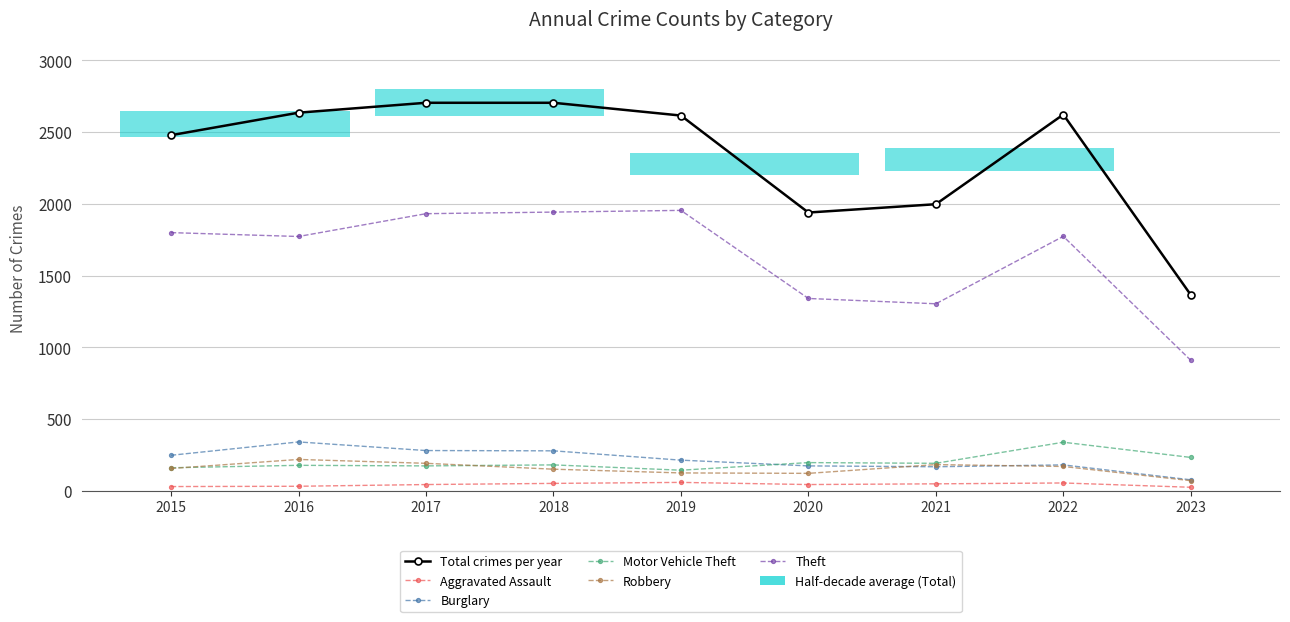

Which has a higher value, 2017 or 2023?

2017